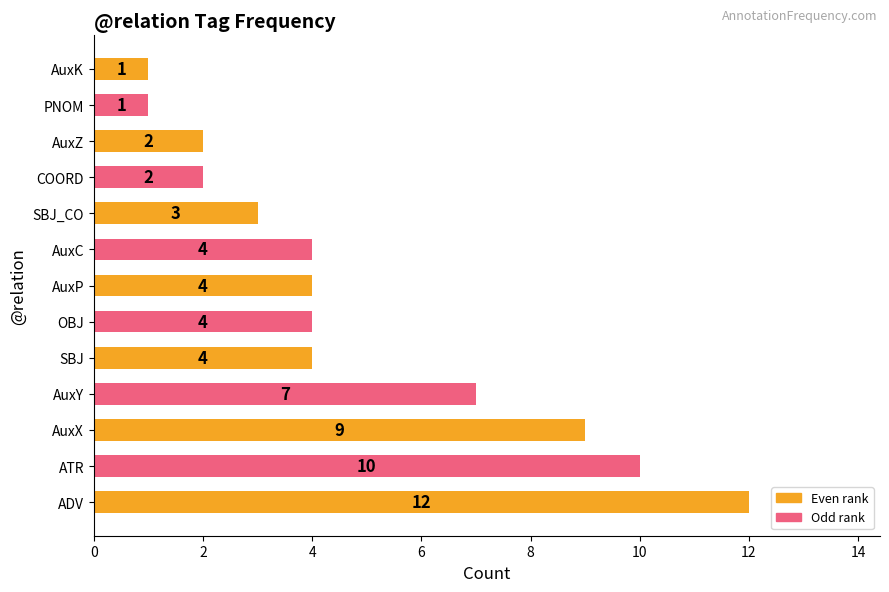

Is it true that the value at AuxK is 1?

True